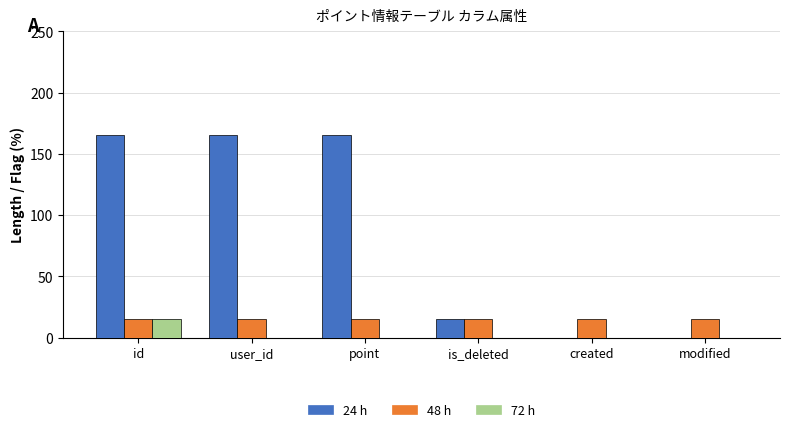

What is the maximum value for 24 h?

165